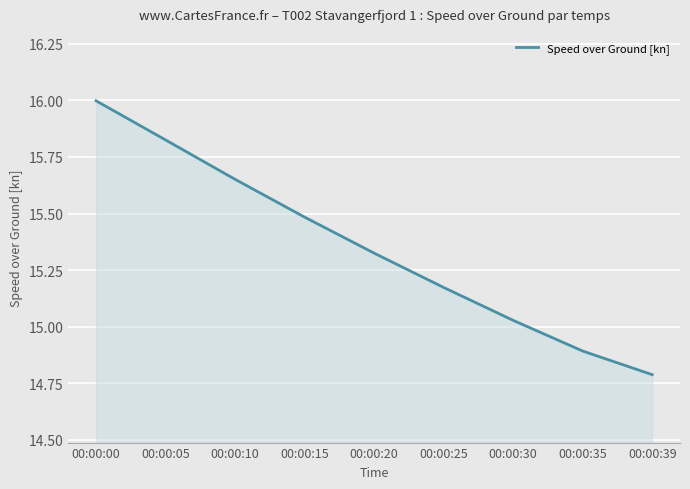

How many lines are shown in the chart?

1